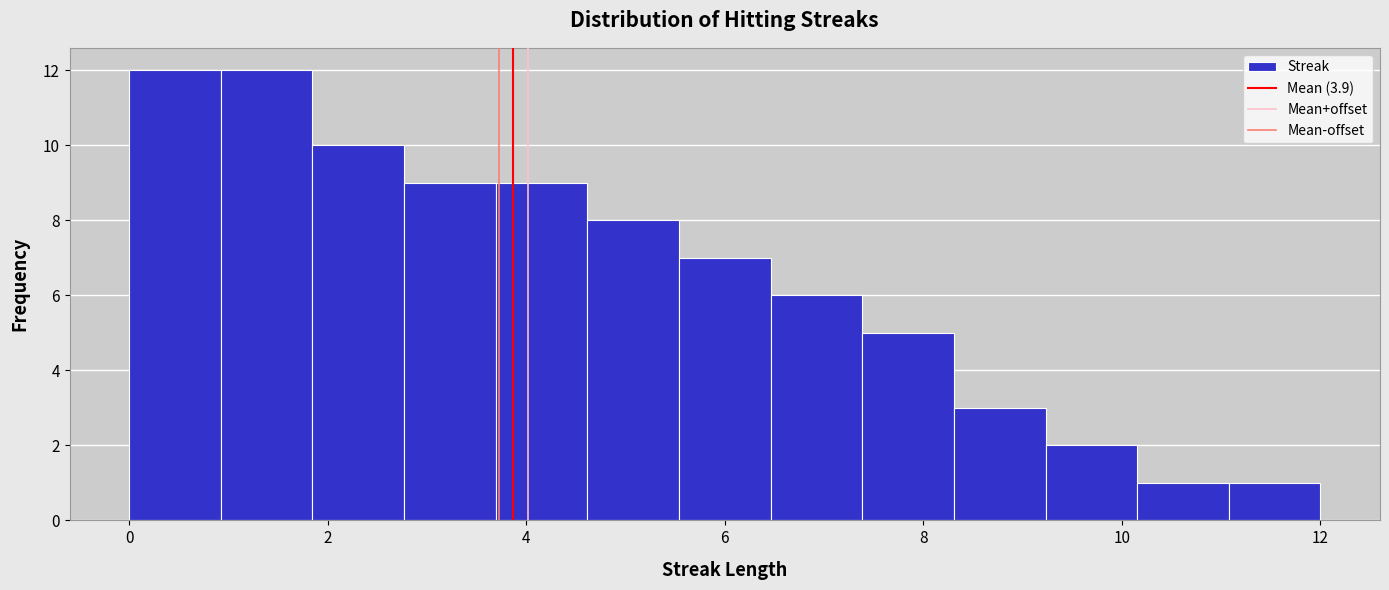

How tall is the bar that spans 3.6 to 4.6 on the x-axis? Neither the bar edges nor the heights are printed on the chart, so give them approximately, as read against the axes.

9